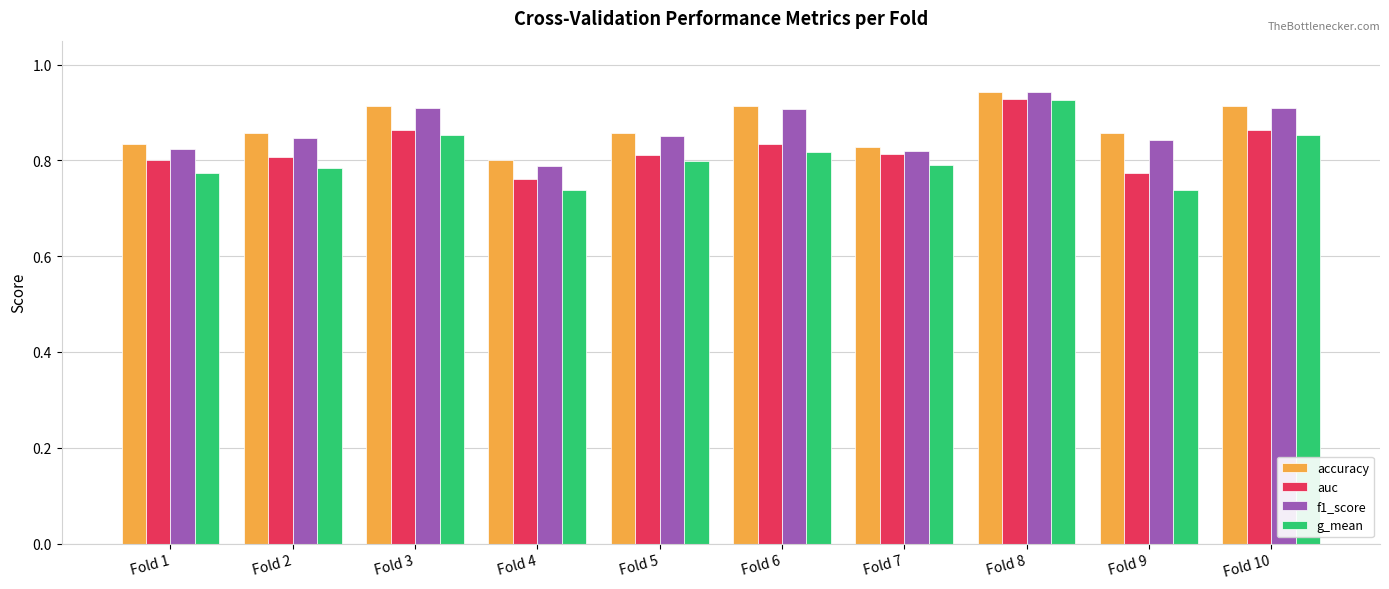

What is the difference between the second highest and minimum values in the auc series?

0.1